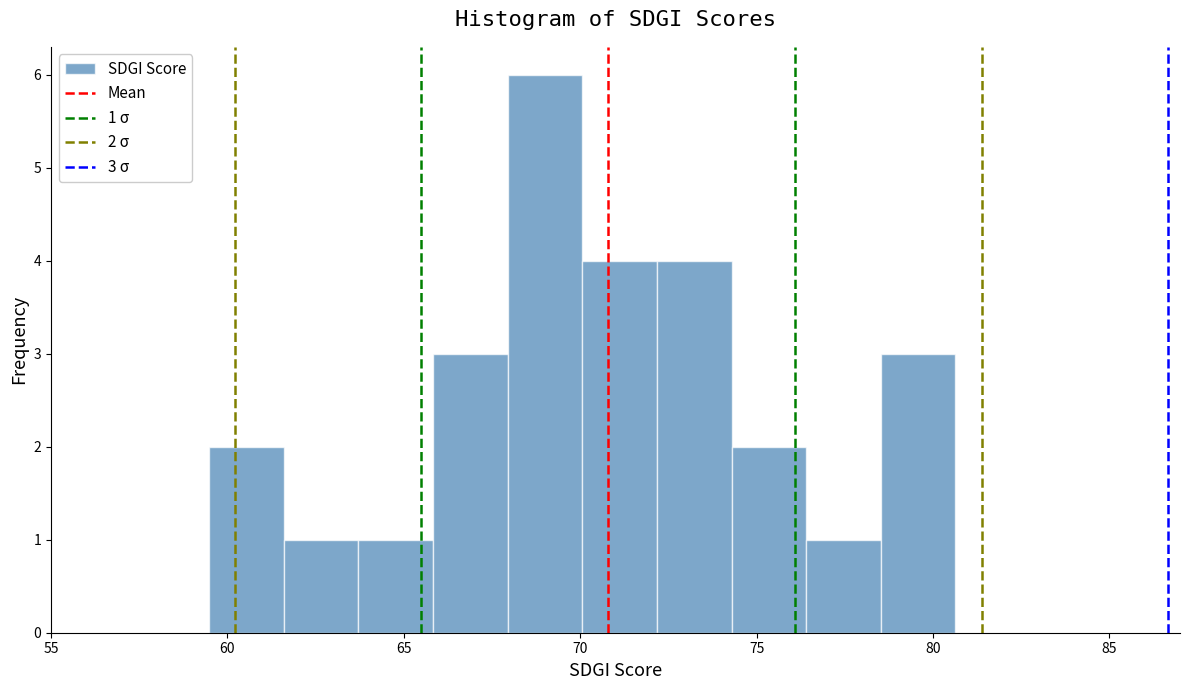

Which range on the x-axis has the tallest bar?

68.0 to 70.0